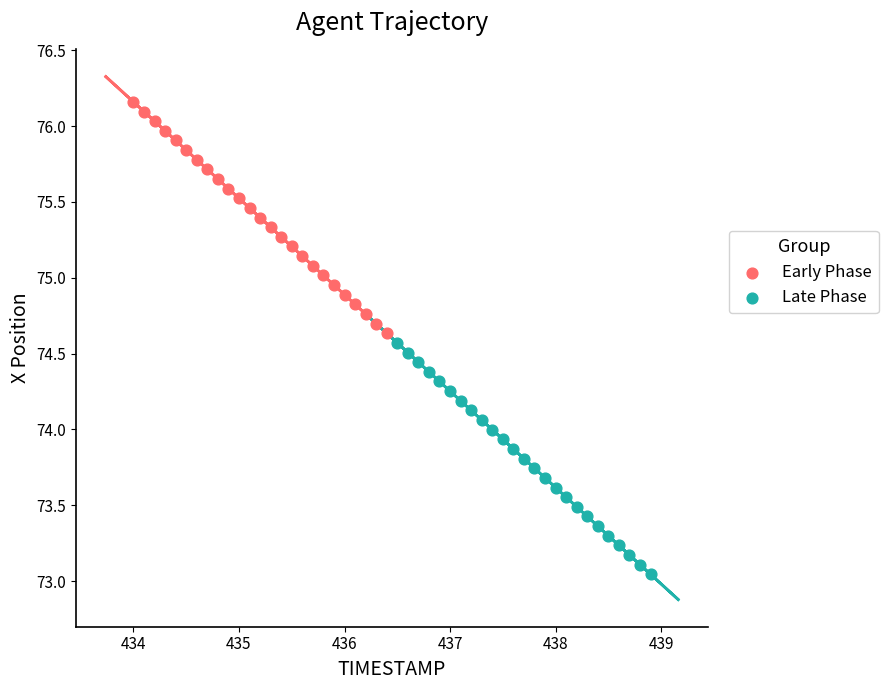

Which series contains the highest Y value?

Early Phase